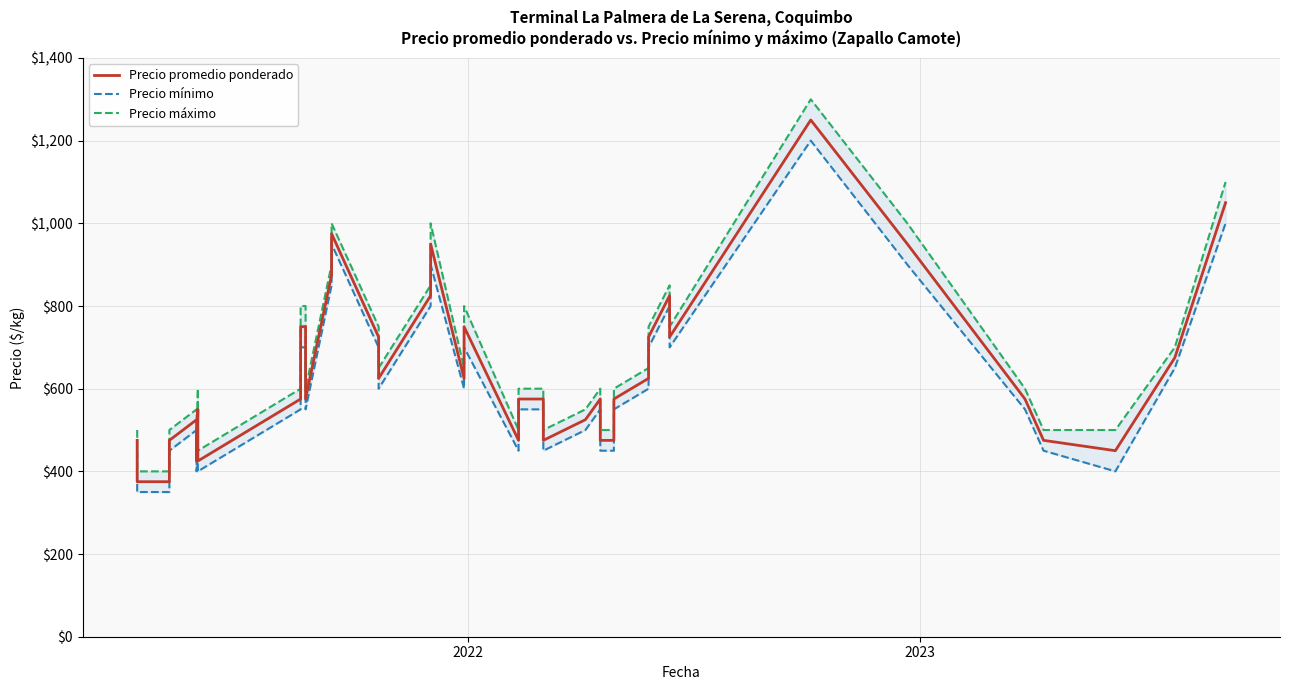

What are all the series names shown in the legend?

Precio promedio ponderado, Precio mínimo, Precio máximo